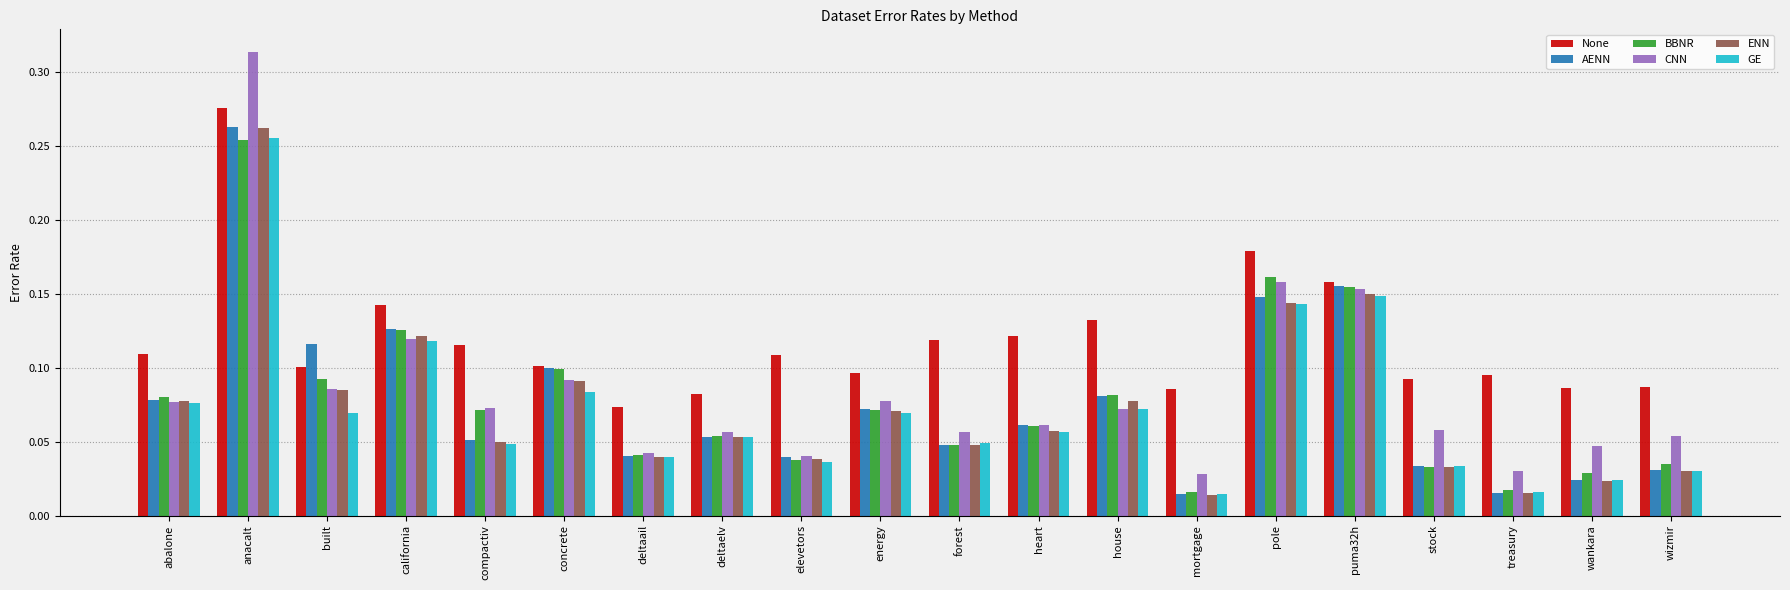

Does the chart contain stacked bars?

No